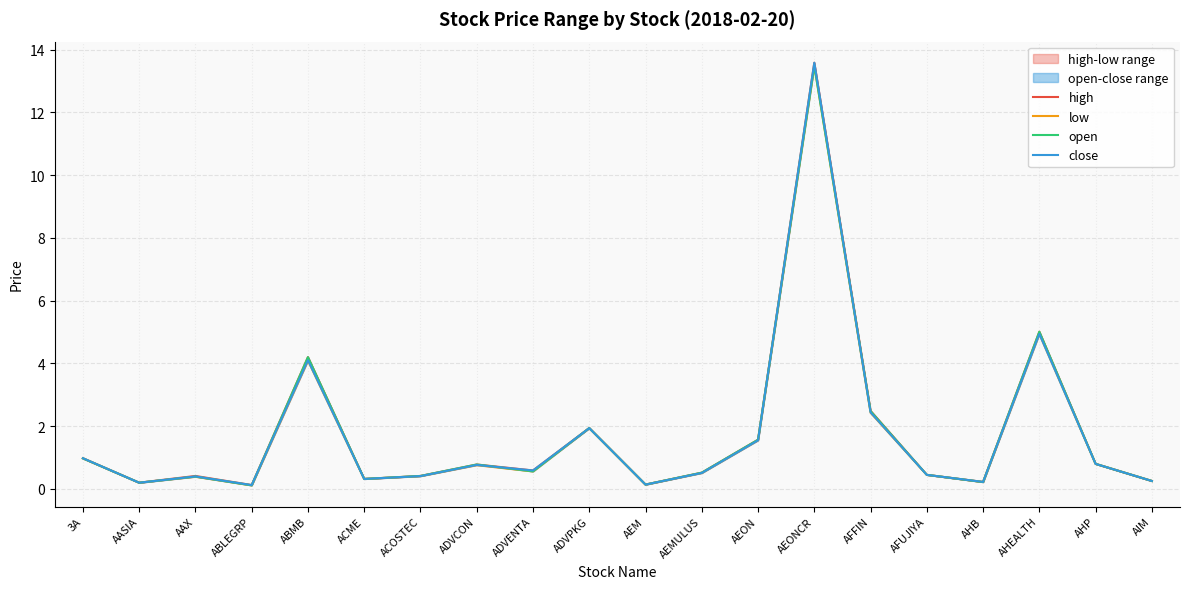

Is it true that low equals 0.1 at AAX?

False